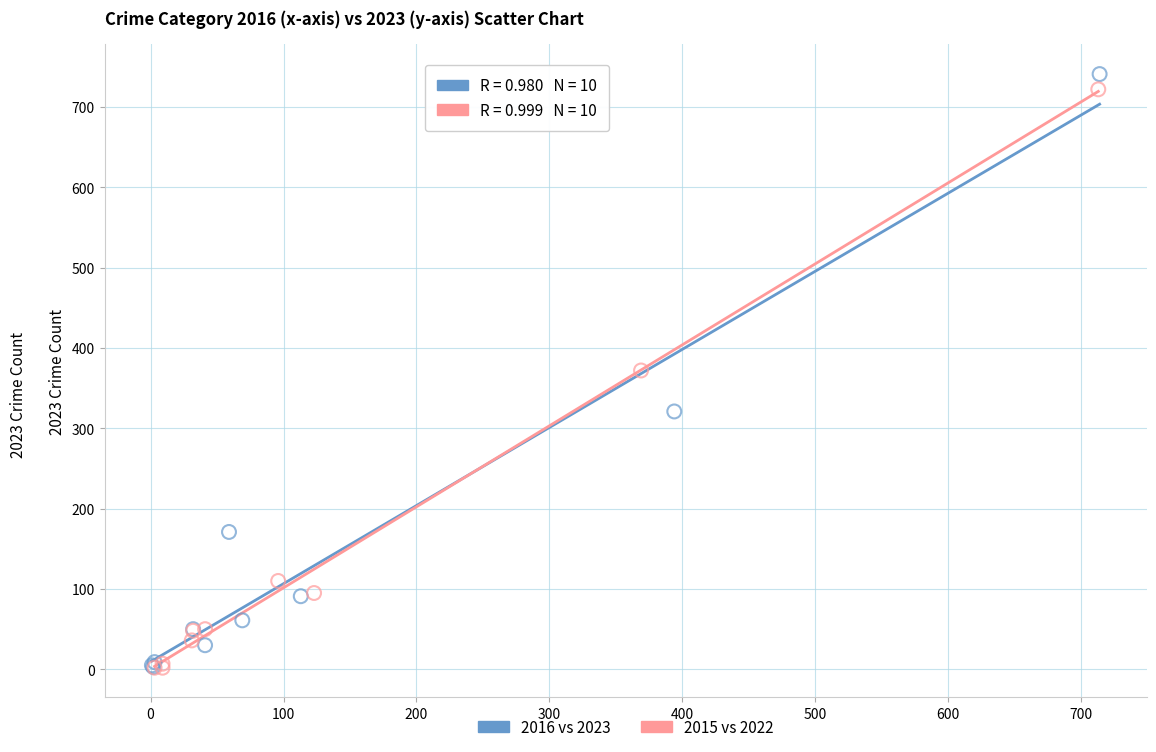

What are all the series names shown in the legend?

2016 vs 2023, 2015 vs 2022